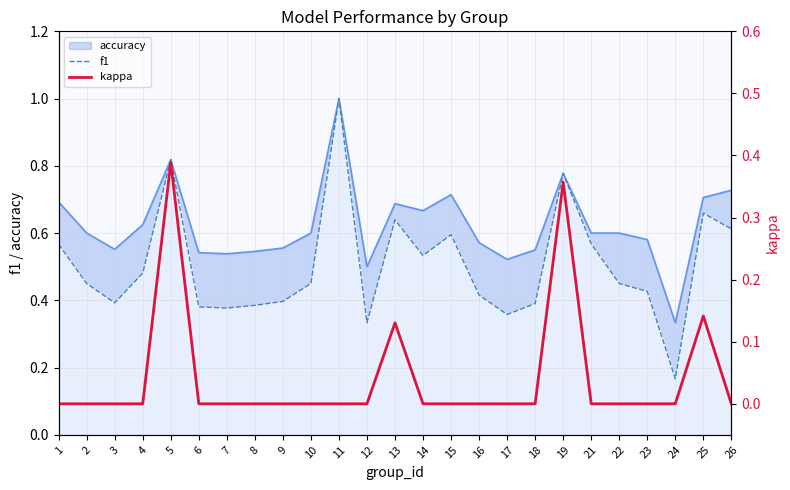

True or false: kappa and f1 intersect in this chart.

False